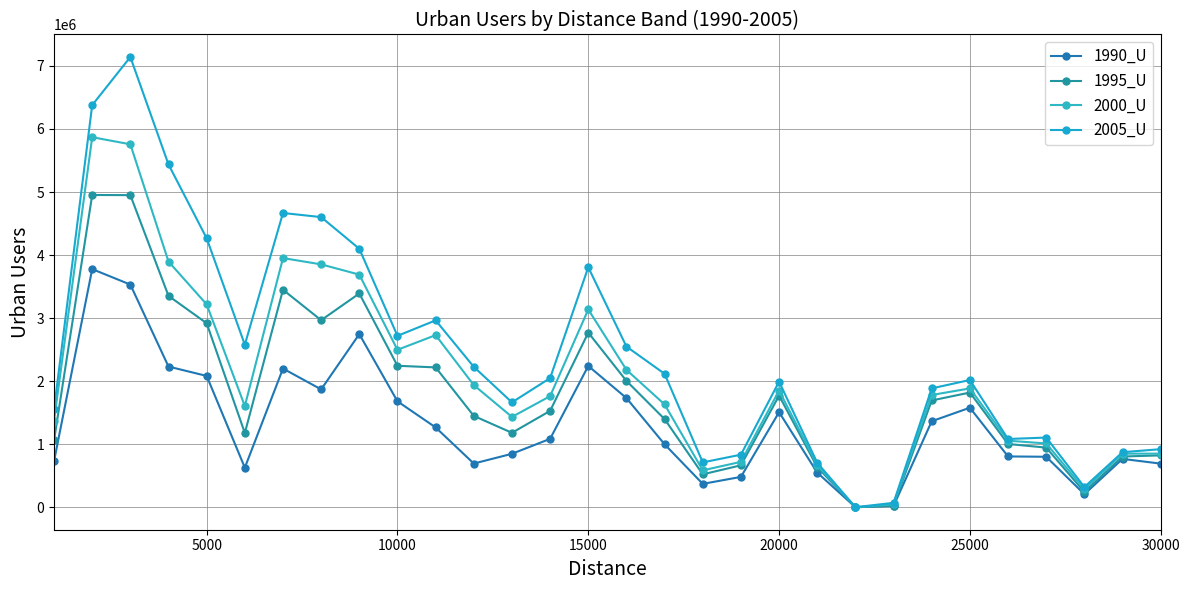

How many distinct data groups are displayed?

4